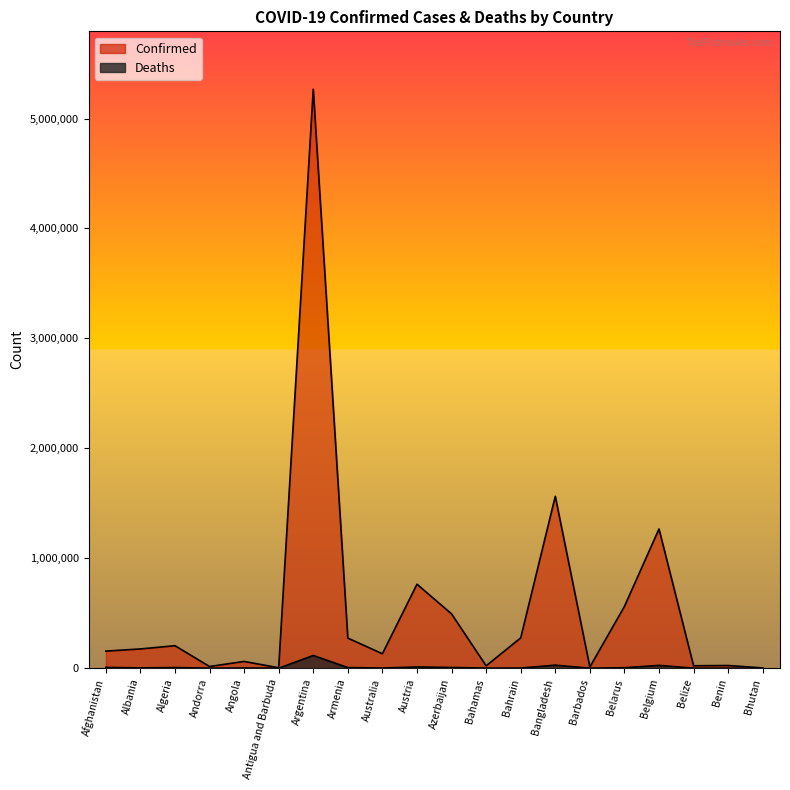

What is the value of the Confirmed point at the 16th from the left?

561753